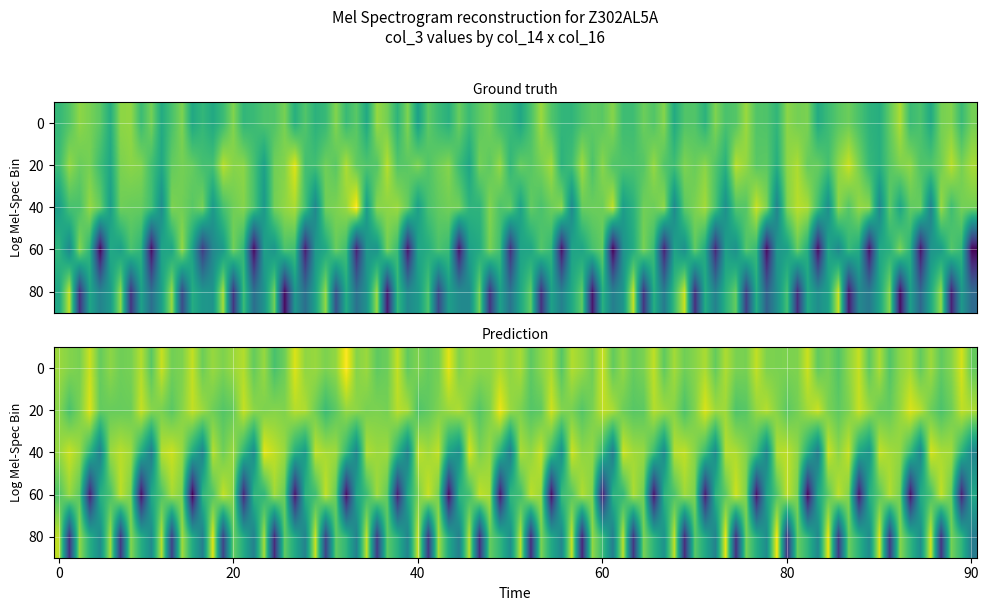

Is it true that col_16_values equals 19 at col_14_values?

True